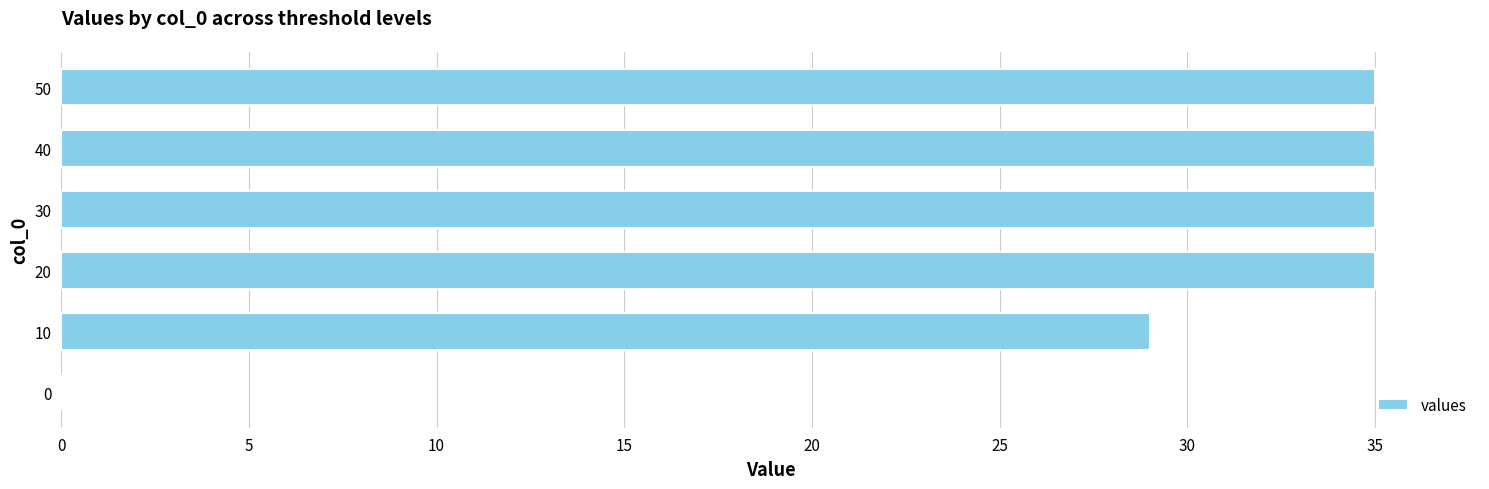

True or false: the data shows 61 at 20.

False